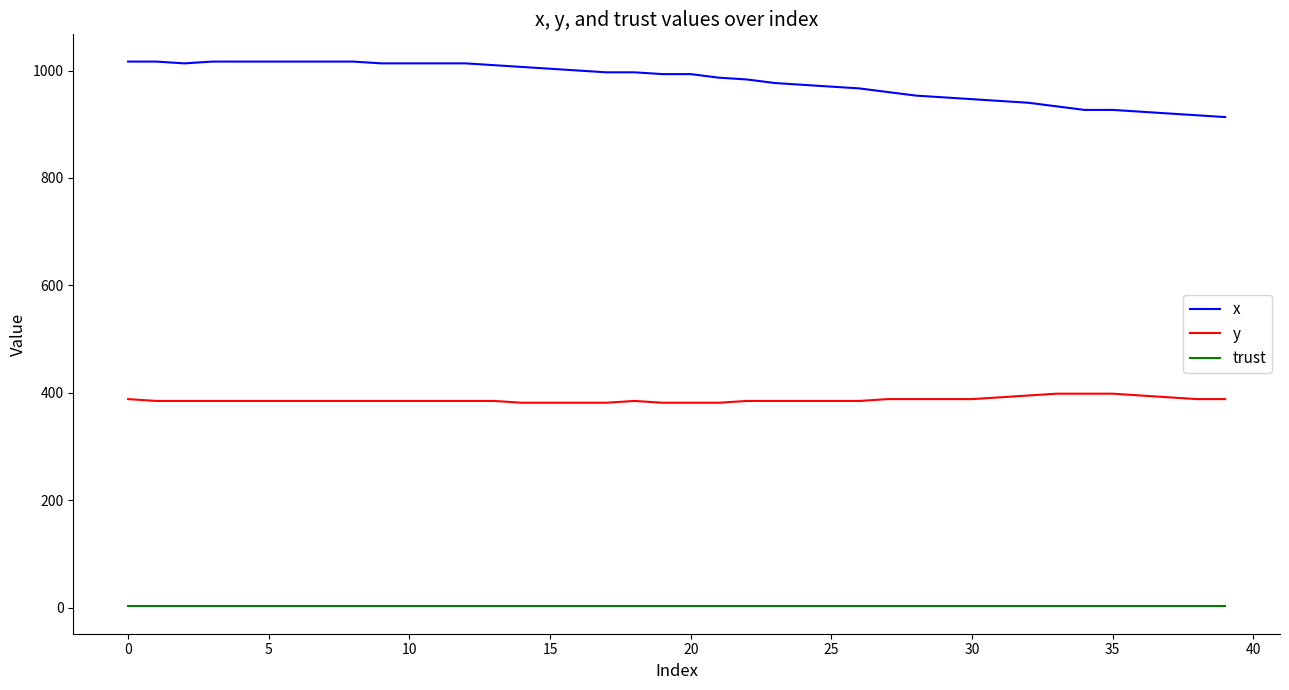

What is the difference between the maximum and second lowest values in the x series?

100.0